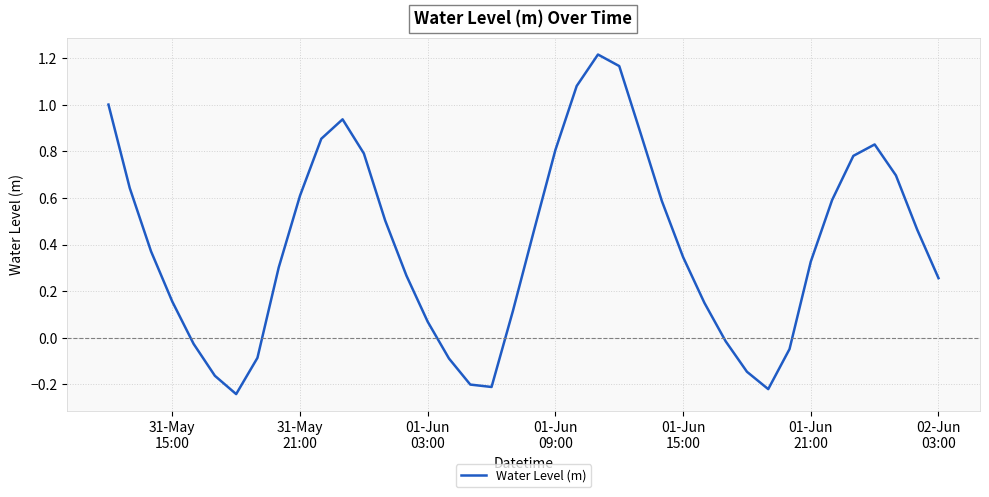

How many lines are shown in the chart?

1